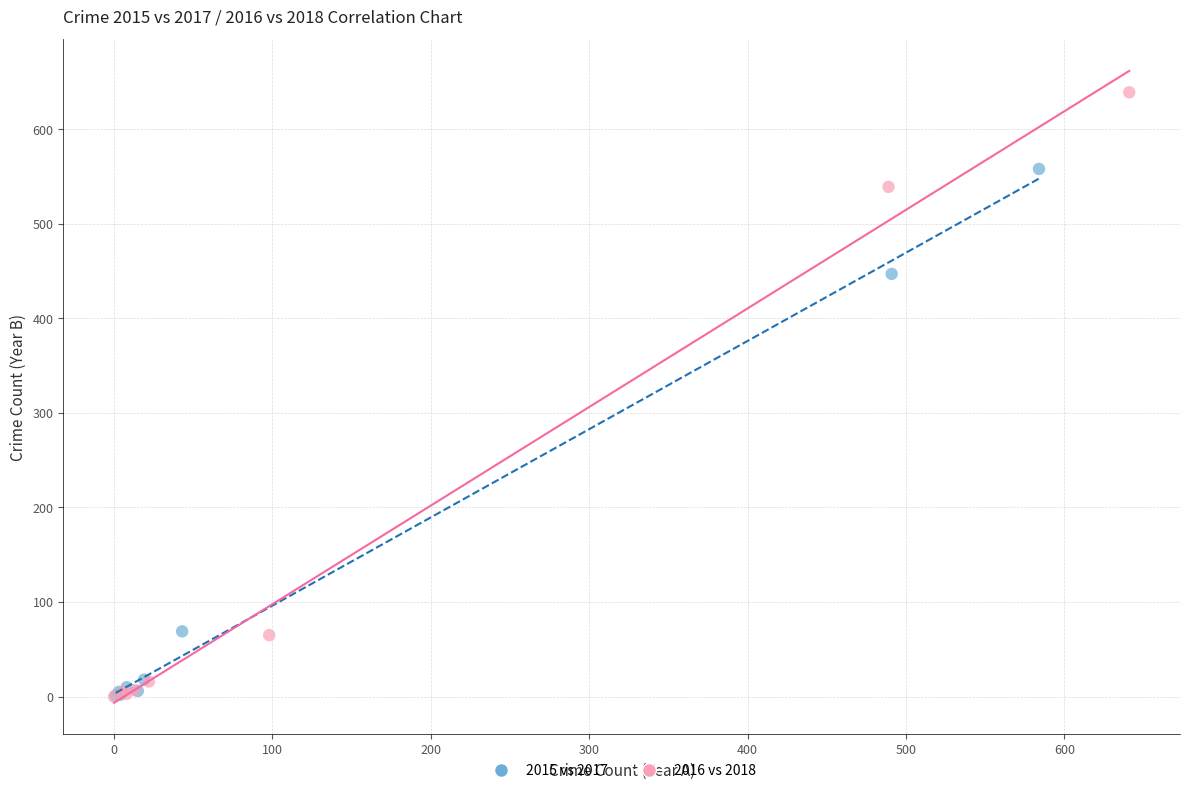

Which series has the largest Y range (max minus min)?

2016 vs 2018